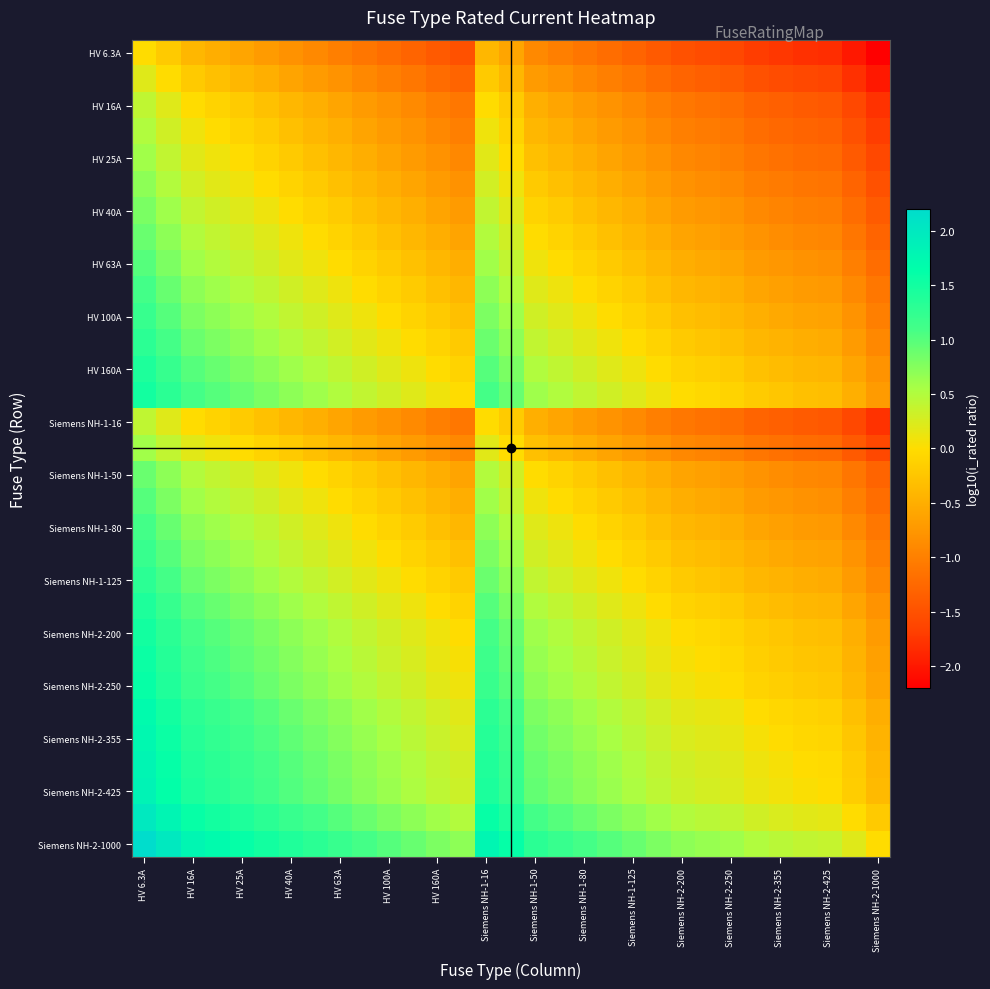

Count the number of categories in the chart.

31